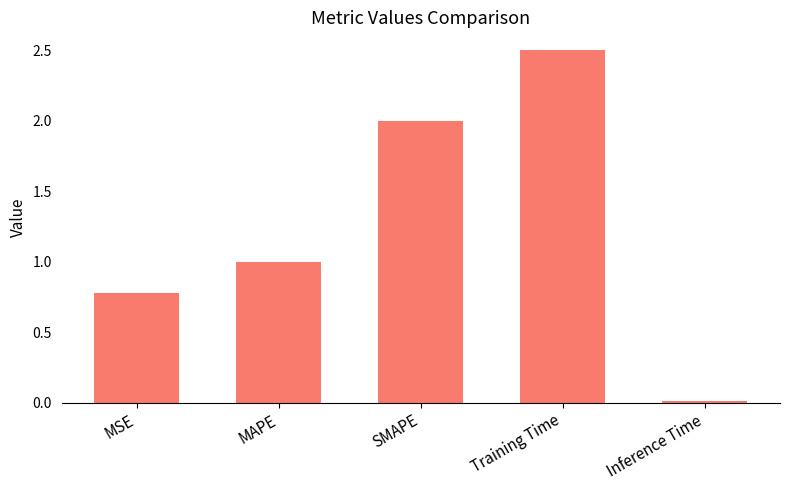

What is the approximate value at MSE?

0.8